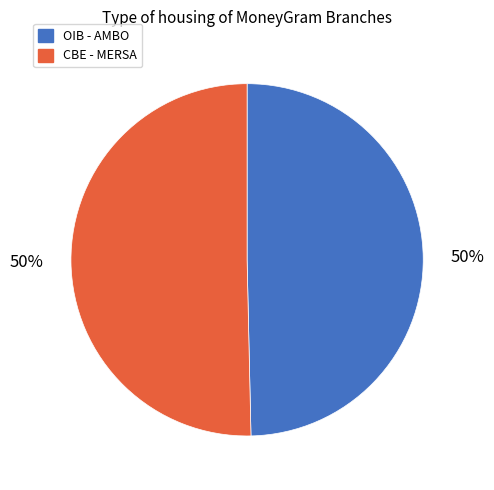

True or false: OIB - AMBO accounts for 56% of the total.

False